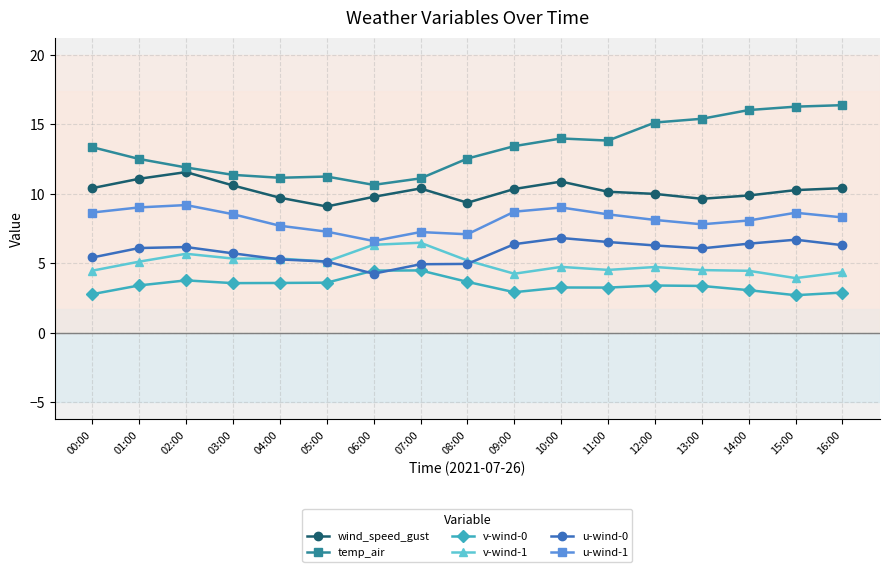

True or false: u-wind-0 and wind_speed_gust cross at least once.

False